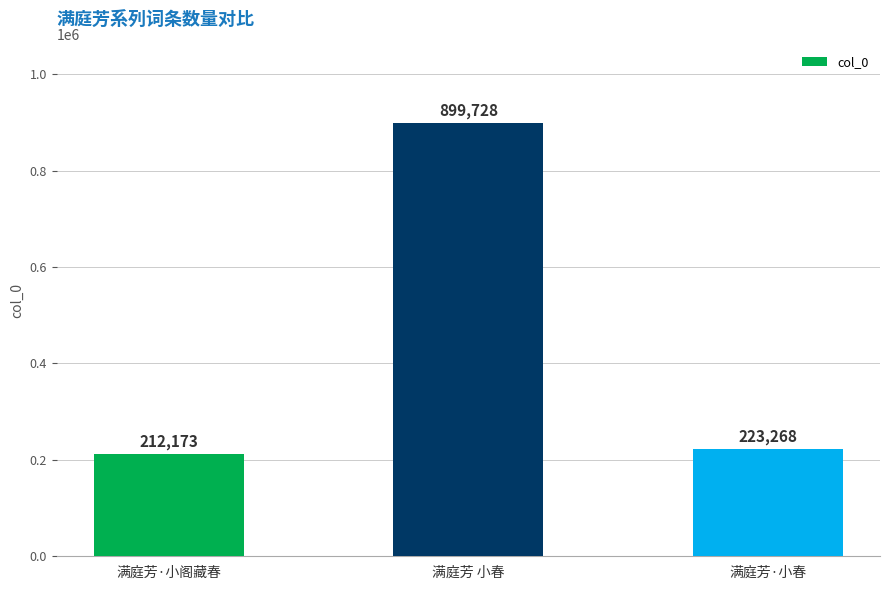

What is the value of the 1st bar from the left?

212173